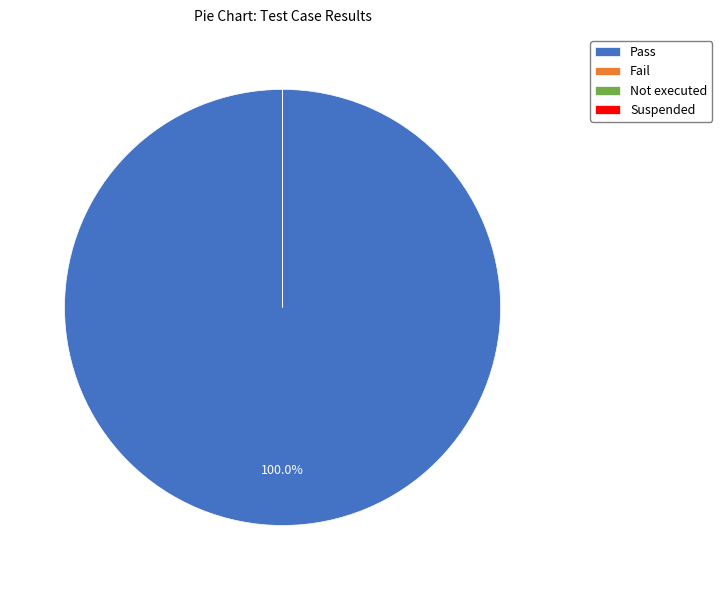

Is there any slice that represents more than half of the pie?

Yes